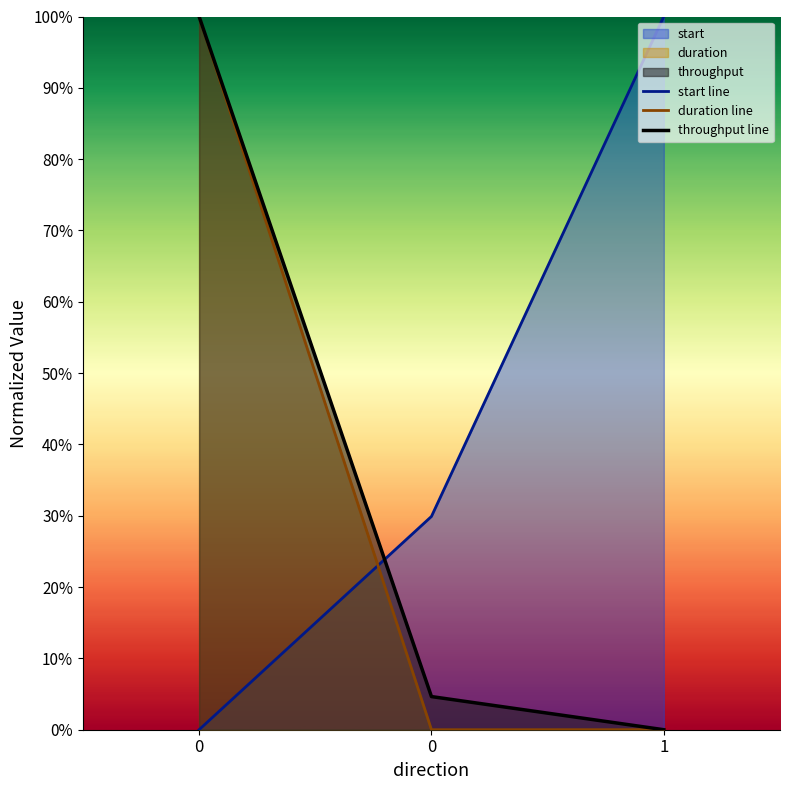

How many values in the start line series exceed 0?

2